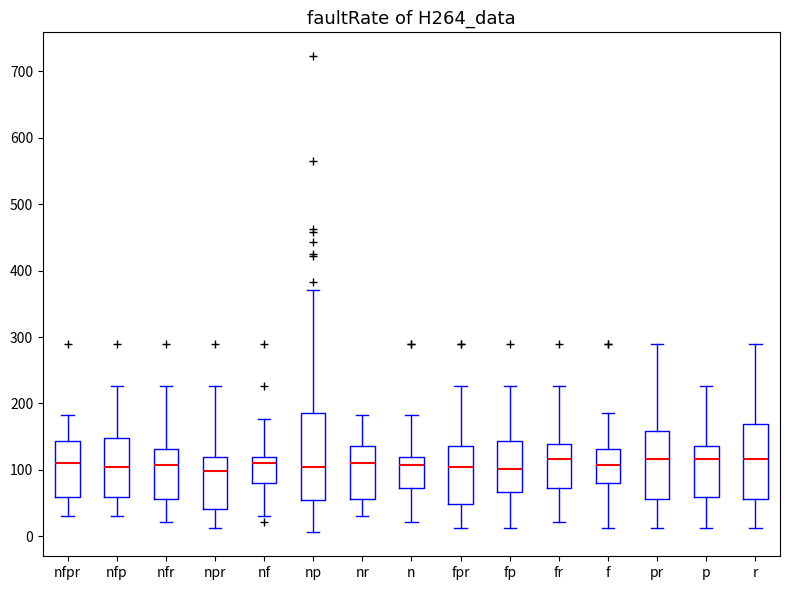

Reading left to right, transcribe this box plot: for each box, give where its median line is, the range the box spans, and where its two whiskers end, as read against the y-axis. The values are not printed on the chart, so give them approximately, as read against the axis.

nfpr: median 110, box 60 to 140, whiskers 30 to 180
nfp: median 100, box 60 to 150, whiskers 30 to 230
nfr: median 110, box 60 to 130, whiskers 20 to 230
npr: median 100, box 40 to 120, whiskers 10 to 230
nf: median 110, box 80 to 120, whiskers 30 to 180
np: median 100, box 60 to 190, whiskers 10 to 370
nr: median 110, box 60 to 140, whiskers 30 to 180
n: median 110, box 70 to 120, whiskers 20 to 180
fpr: median 100, box 50 to 140, whiskers 10 to 230
fp: median 100, box 70 to 140, whiskers 10 to 230
fr: median 120, box 70 to 140, whiskers 20 to 230
f: median 110, box 80 to 130, whiskers 10 to 190
pr: median 120, box 60 to 160, whiskers 10 to 290
p: median 120, box 60 to 140, whiskers 10 to 230
r: median 120, box 60 to 170, whiskers 10 to 290